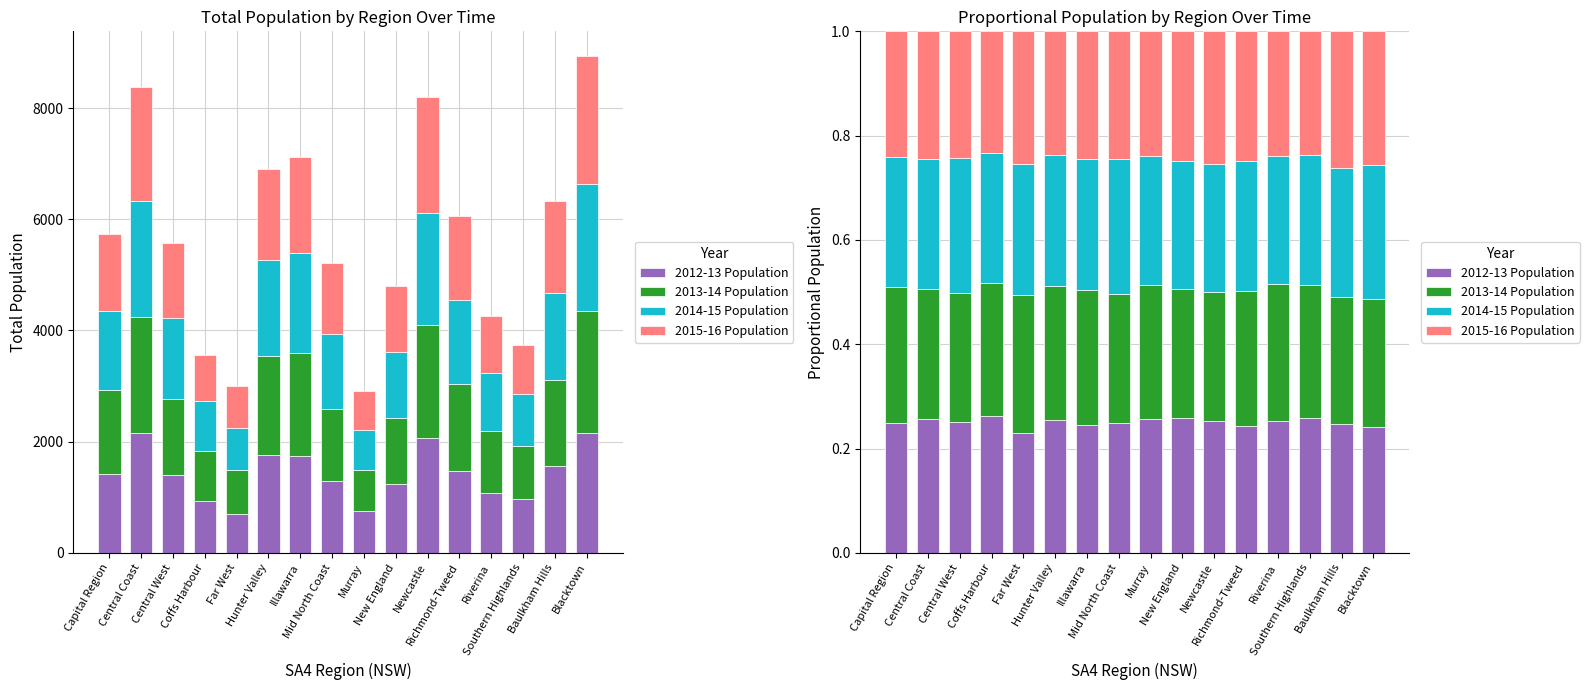

What is the sum of the 2013-14 Population values at Far West and Mid North Coast?

0.5